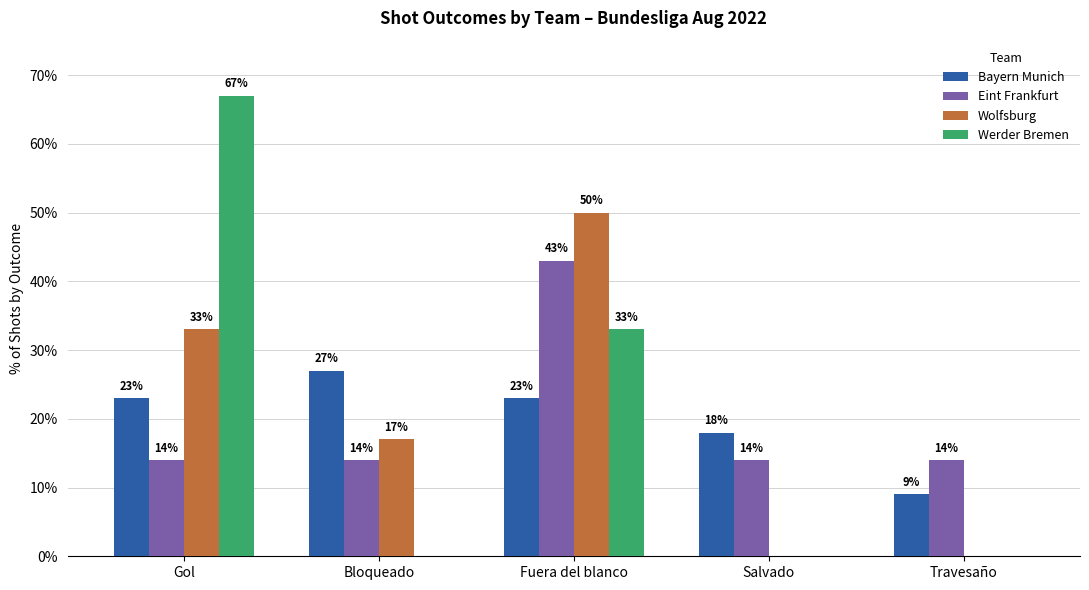

Which series changed the most between Bloqueado and Travesaño?

Bayern Munich